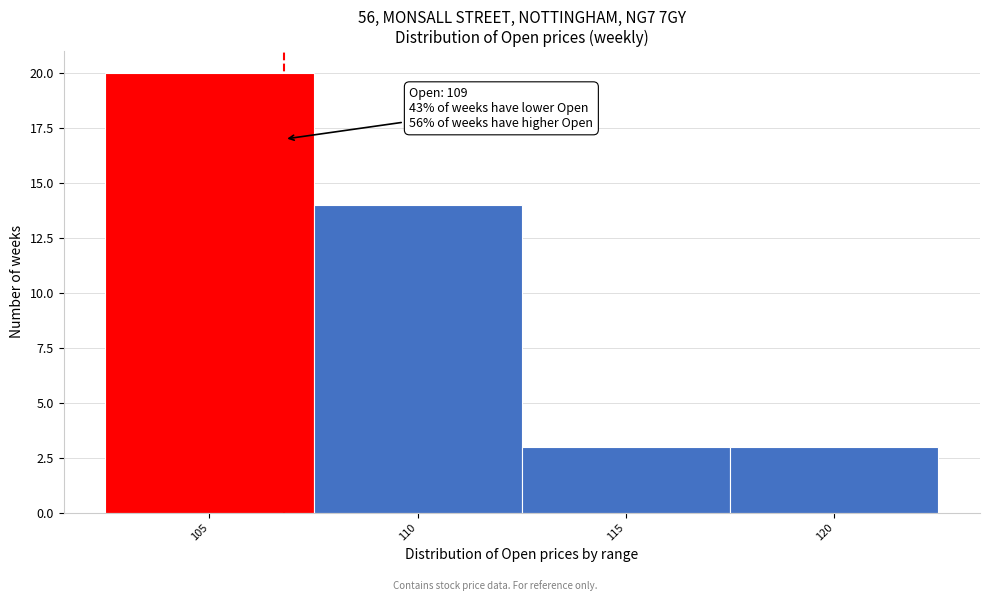

Reading left to right, extract all data points from this chart.

105=20	110=14	115=3	120=3